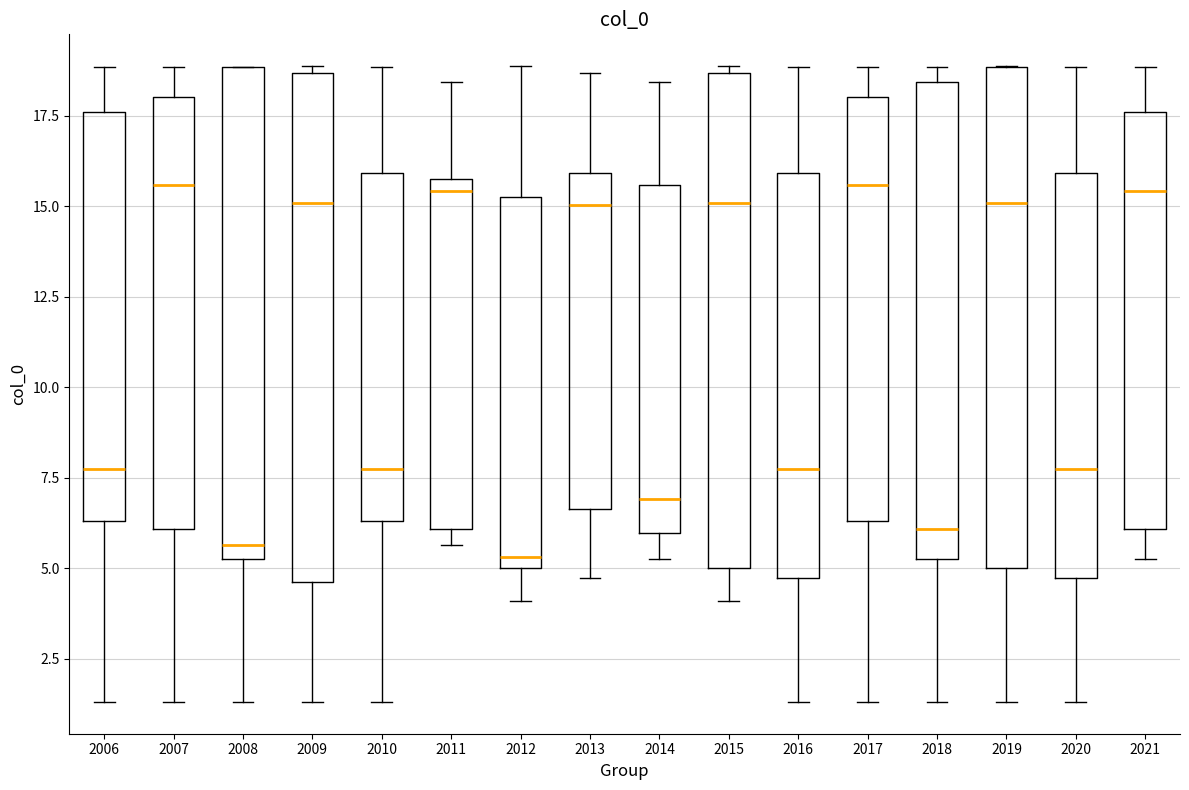

Reading left to right, read every box against the y-axis: the position of its median line, the range the box covers, and the ends of its whiskers. The values are not printed on the chart, so give them approximately, as read against the axis.

2006: median 7.5, box 6.5 to 17.5, whiskers 1.5 to 19.0
2007: median 15.5, box 6.0 to 18.0, whiskers 1.5 to 19.0
2008: median 5.5 (just above the box's lower edge), box 5.5 to 19.0, whiskers 1.5 to 19.0
2009: median 15.0, box 4.5 to 18.5, whiskers 1.5 to 19.0
2010: median 7.5, box 6.5 to 16.0, whiskers 1.5 to 19.0
2011: median 15.5, box 6.0 to 16.0, whiskers 5.5 to 18.5
2012: median 5.5, box 5.0 to 15.5, whiskers 4.0 to 19.0
2013: median 15.0, box 6.5 to 16.0, whiskers 4.5 to 18.5
2014: median 7.0, box 6.0 to 15.5, whiskers 5.5 to 18.5
2015: median 15.0, box 5.0 to 18.5, whiskers 4.0 to 19.0
2016: median 7.5, box 4.5 to 16.0, whiskers 1.5 to 19.0
2017: median 15.5, box 6.5 to 18.0, whiskers 1.5 to 19.0
2018: median 6.0, box 5.5 to 18.5, whiskers 1.5 to 19.0
2019: median 15.0, box 5.0 to 19.0, whiskers 1.5 to 19.0
2020: median 7.5, box 4.5 to 16.0, whiskers 1.5 to 19.0
2021: median 15.5, box 6.0 to 17.5, whiskers 5.5 to 19.0